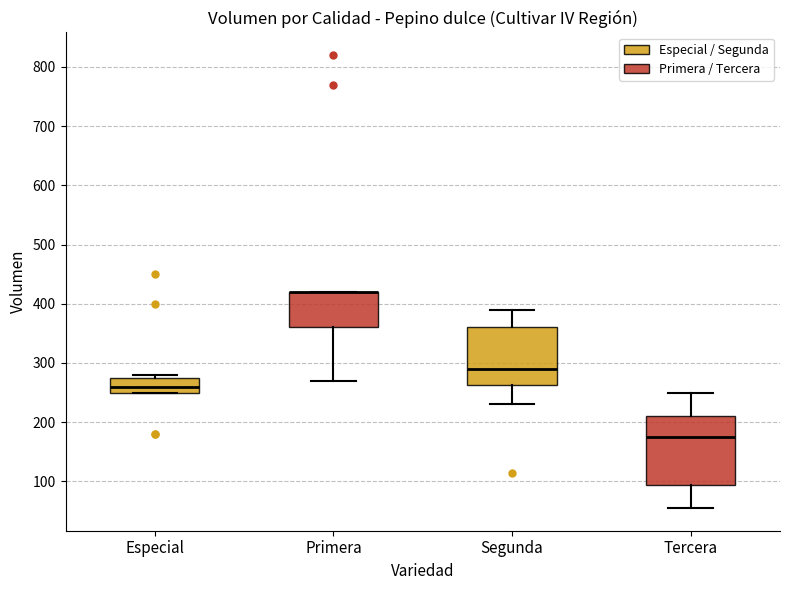

Reading left to right, transcribe this box plot: for each box, give where its median line is, the range the box spans, and where its two whiskers end, as read against the y-axis. The values are not printed on the chart, so give them approximately, as read against the axis.

Especial: median 260, box 250 to 280, whiskers 250 to 280 (just above the box's upper edge)
Primera: median 420 (drawn on the box's upper edge), box 360 to 420, whiskers 270 to 420
Segunda: median 290, box 260 to 360, whiskers 230 to 390
Tercera: median 180, box 90 to 210, whiskers 60 to 250